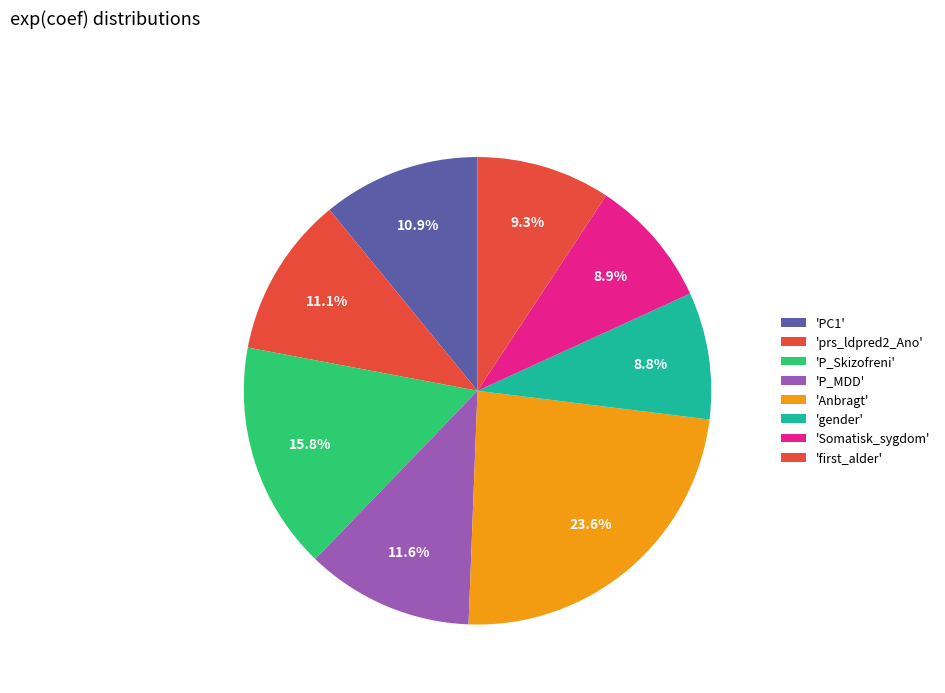

Which slice is the largest?

Anbragt